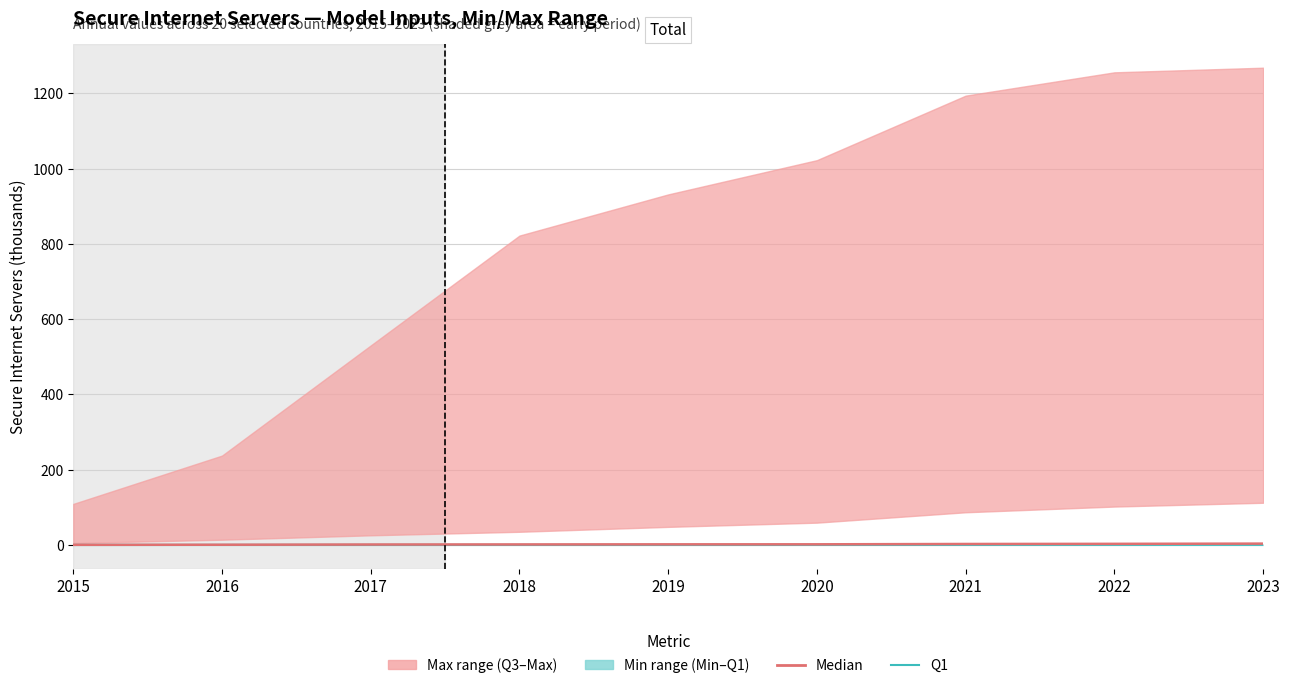

At how many categories does at least one series exceed 3?

1